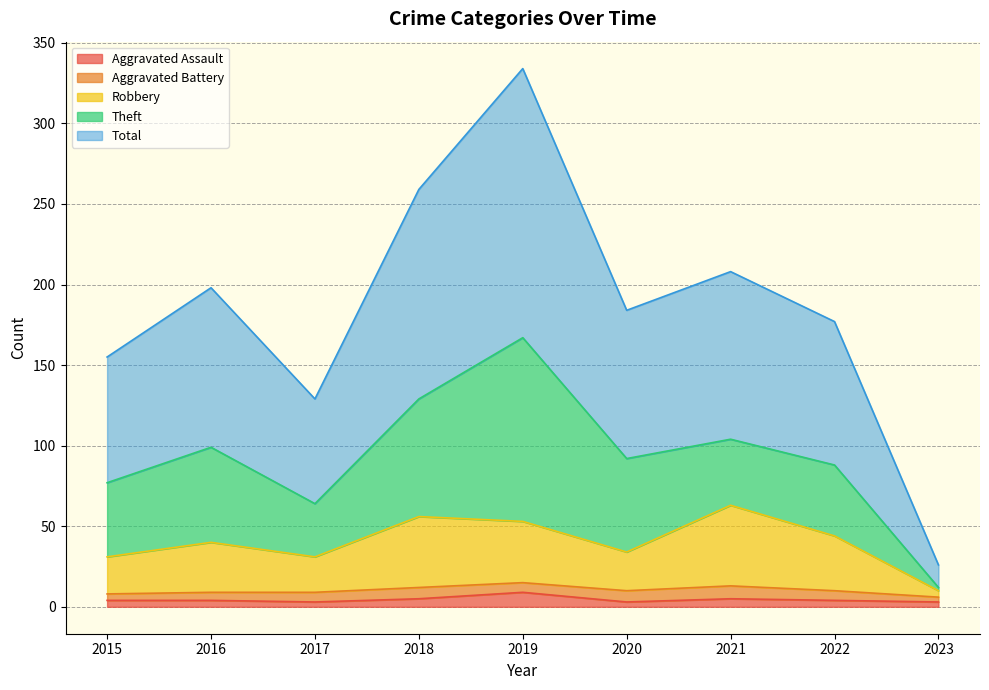

Which series has the largest total across all categories?

Total